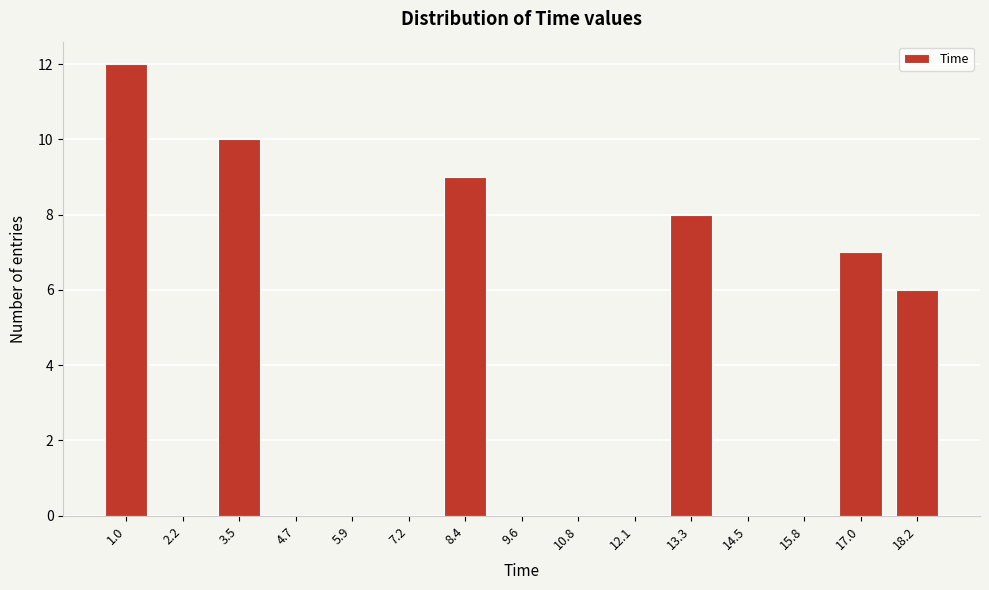

Reading left to right, list all the values displayed in this chart.

1.0=12	2.2=0	3.5=10	4.7=0	5.9=0	7.2=0	8.4=9	9.6=0	10.8=0	12.1=0	13.3=8	14.5=0	15.8=0	17.0=7	18.2=6